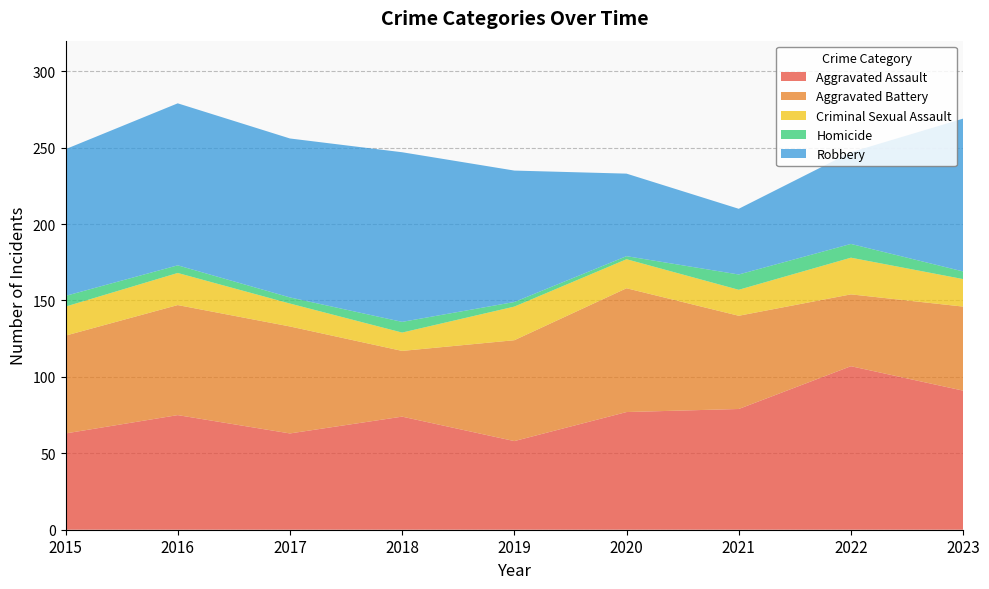

Reading left to right, transcribe all the data shown in this chart.

Aggravated Assault: 63	75	63	74	58	77	79	107	91
Aggravated Battery: 64	72	70	43	66	81	61	47	55
Criminal Sexual Assault: 19	21	15	12	22	19	17	24	18
Homicide: 7	5	4	7	3	2	10	9	5
Robbery: 96	106	104	111	86	54	43	60	100